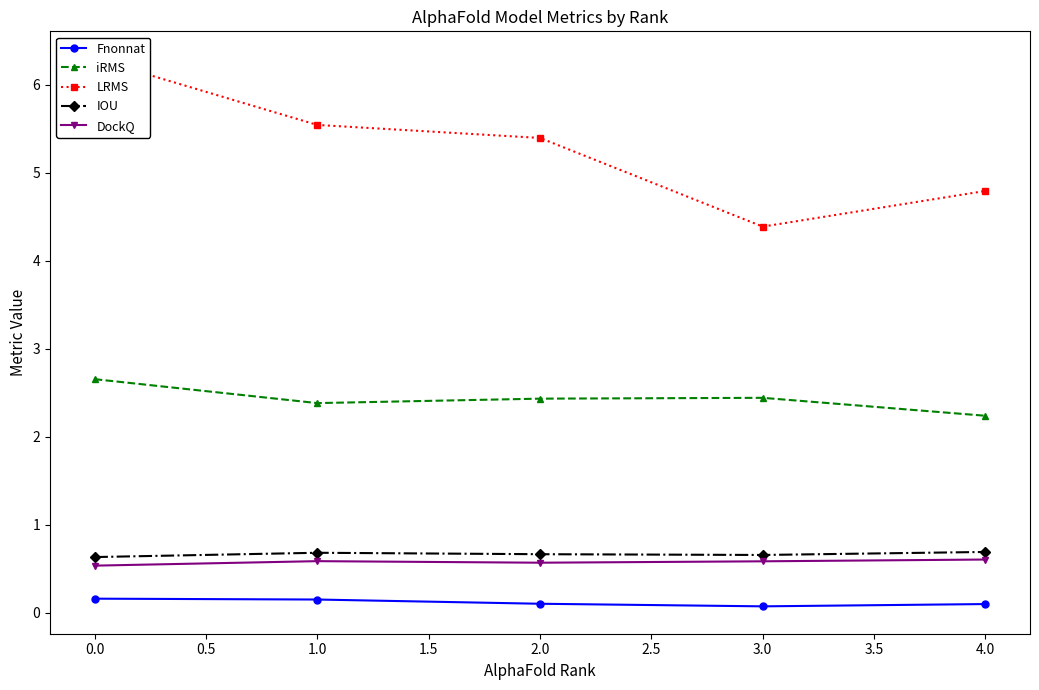

True or false: Fnonnat has a value of 0.2 at 1.0.

True